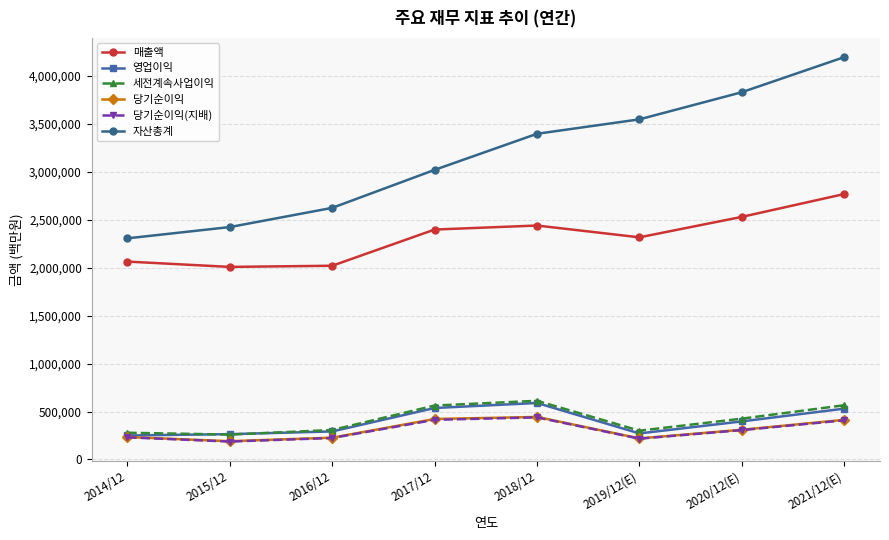

Is the value of 자산총계 at 2017/12 greater than the value of 매출액 at 2021/12(E)?

Yes